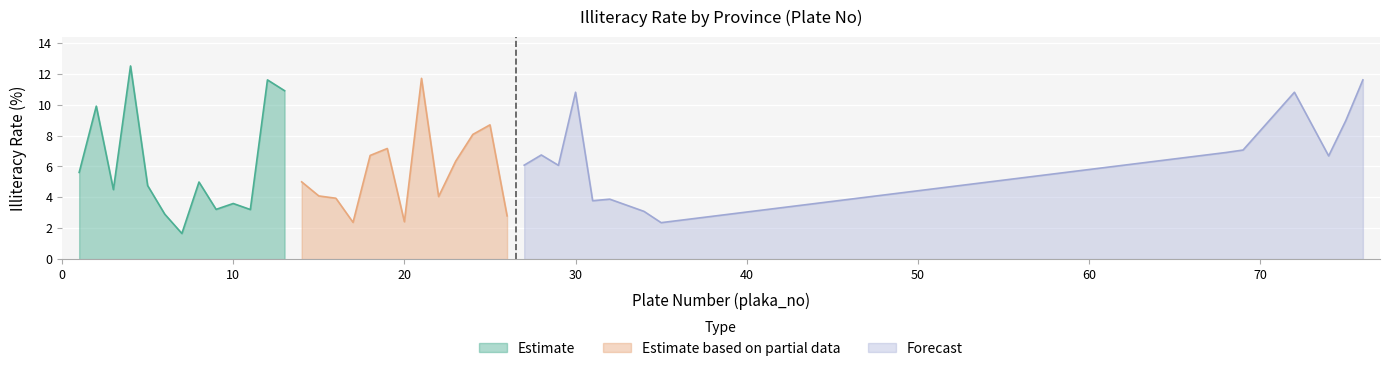

What is the change in value from 8 to 13?

+5.9